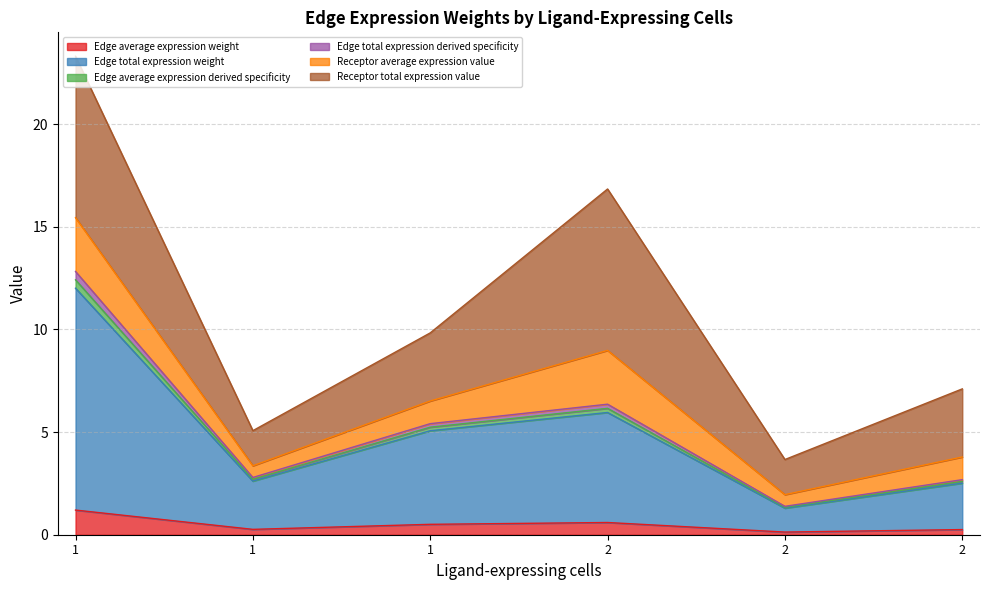

What is the sum of the Edge total expression weight values at 2 and 2?

8.5